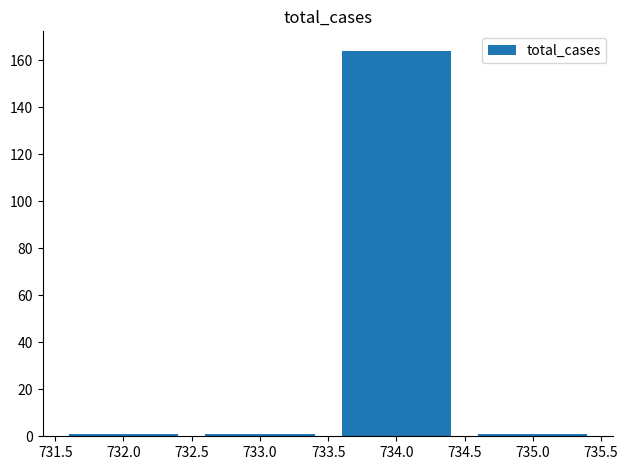

What is the label of the 4th bar from the left?

735.0